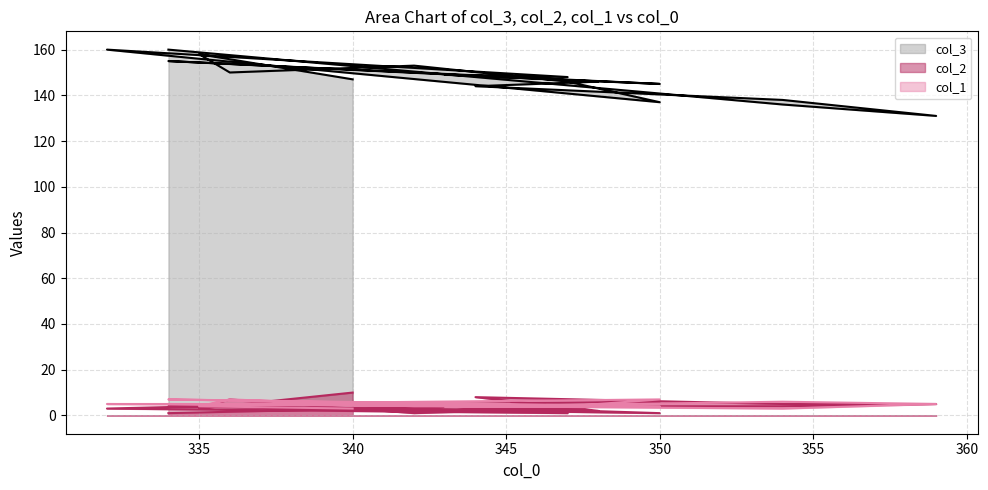

Does the chart have visible grid lines?

Yes